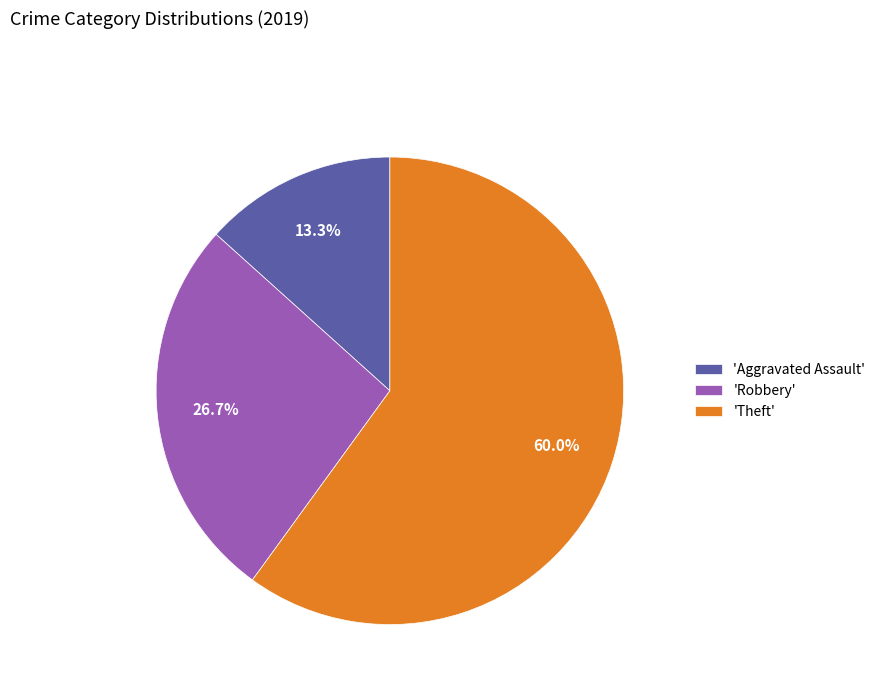

Rank the categories by value from lowest to highest.

'Aggravated Assault', 'Robbery', 'Theft'